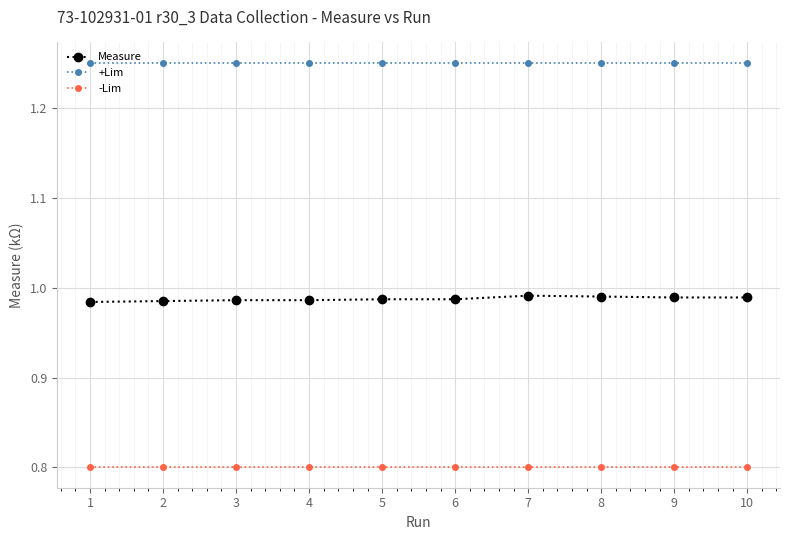

Is the value of Measure at 3 greater than the value of +Lim at 8?

No